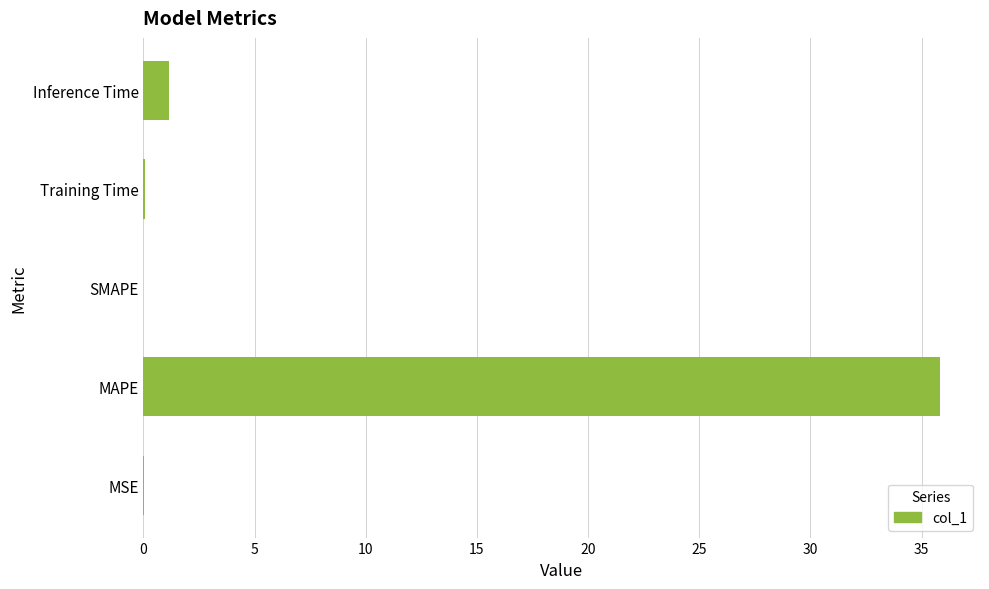

At which label is the value closest to 17?

Inference Time